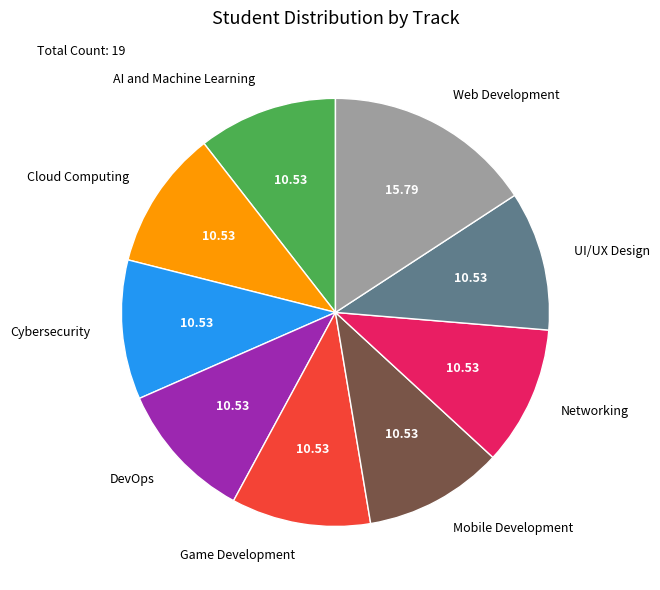

Approximately how many times larger is the value at Mobile Development compared to Cybersecurity?

1.0